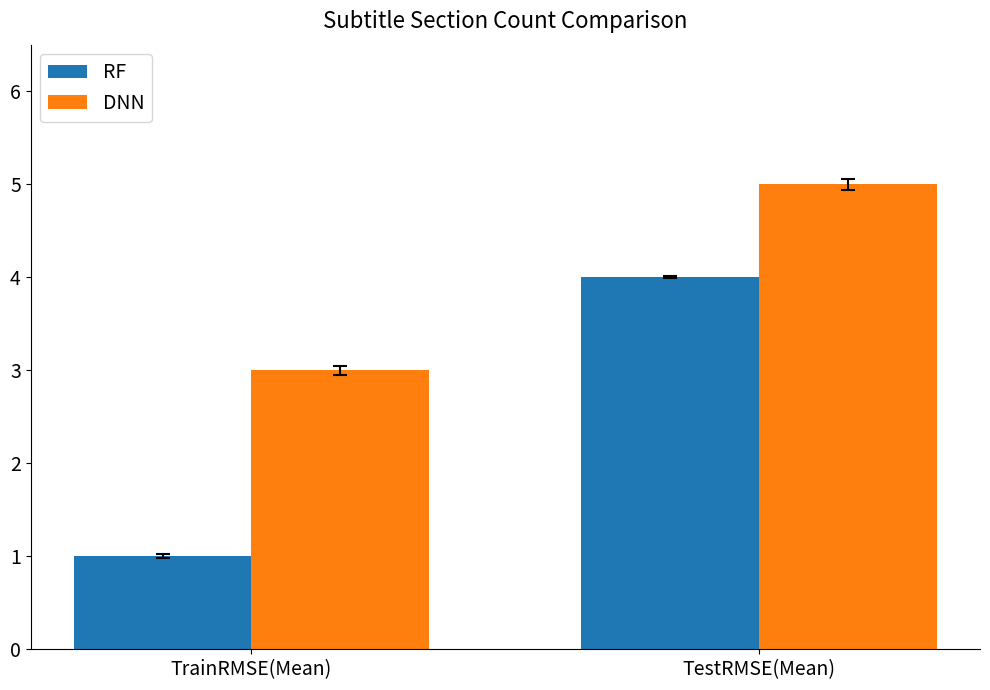

Reading left to right, list all the values displayed in this chart.

RF: 1	4
DNN: 3	5